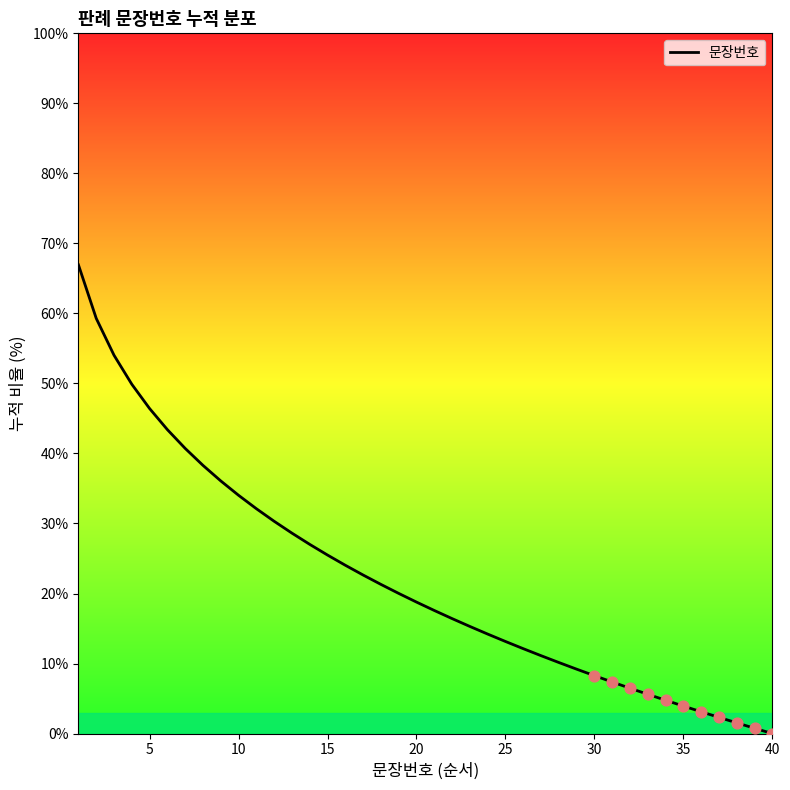

What is the maximum value shown in the chart?

66.9